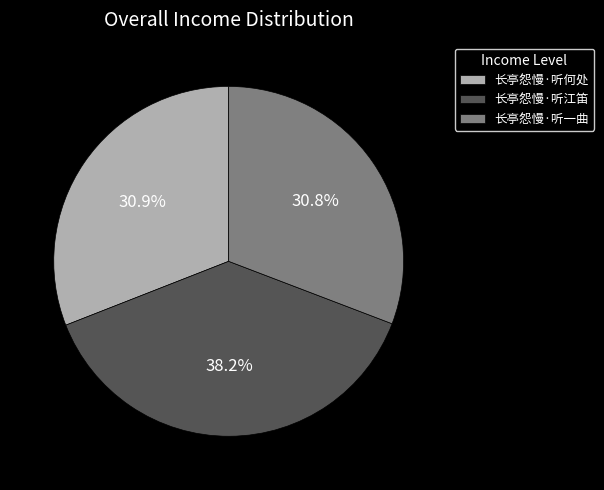

Does any single category account for the majority?

No